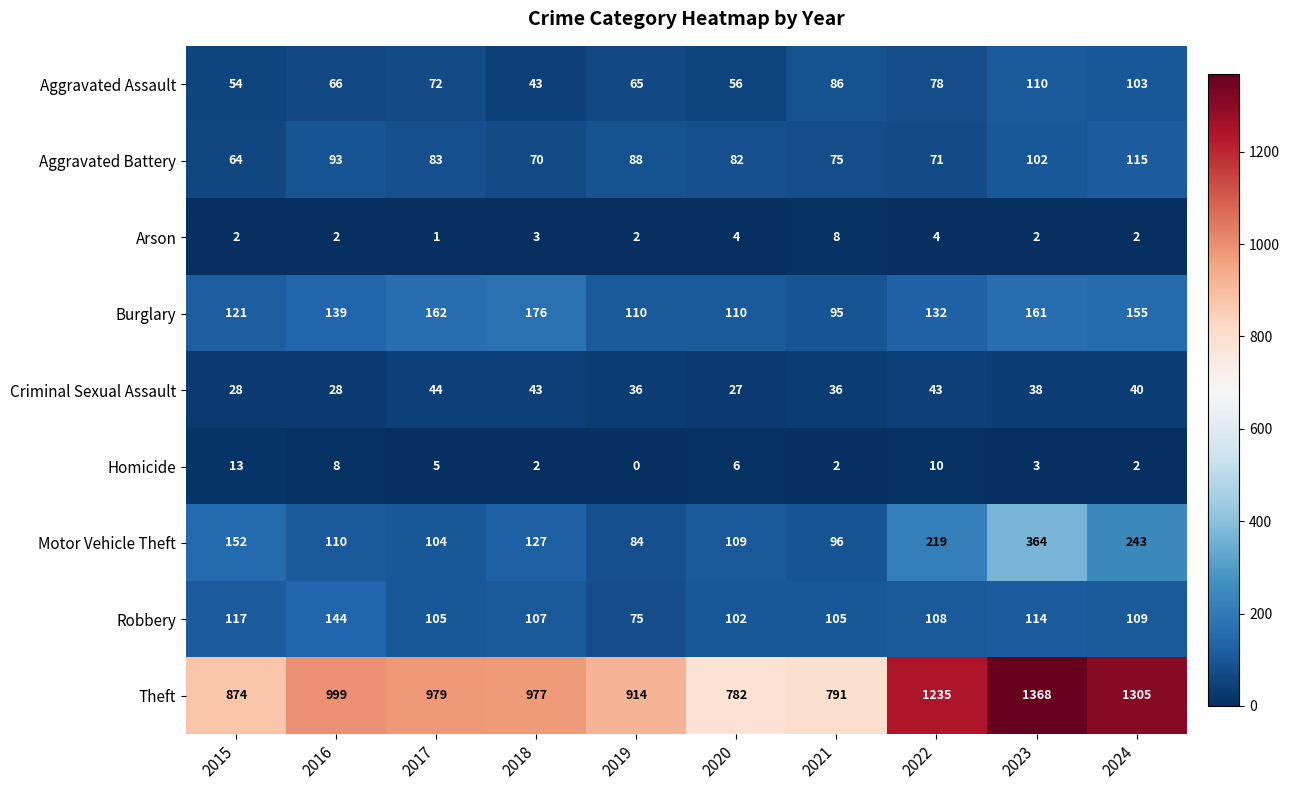

The value of Arson at 2022 is 4. True or false?

True